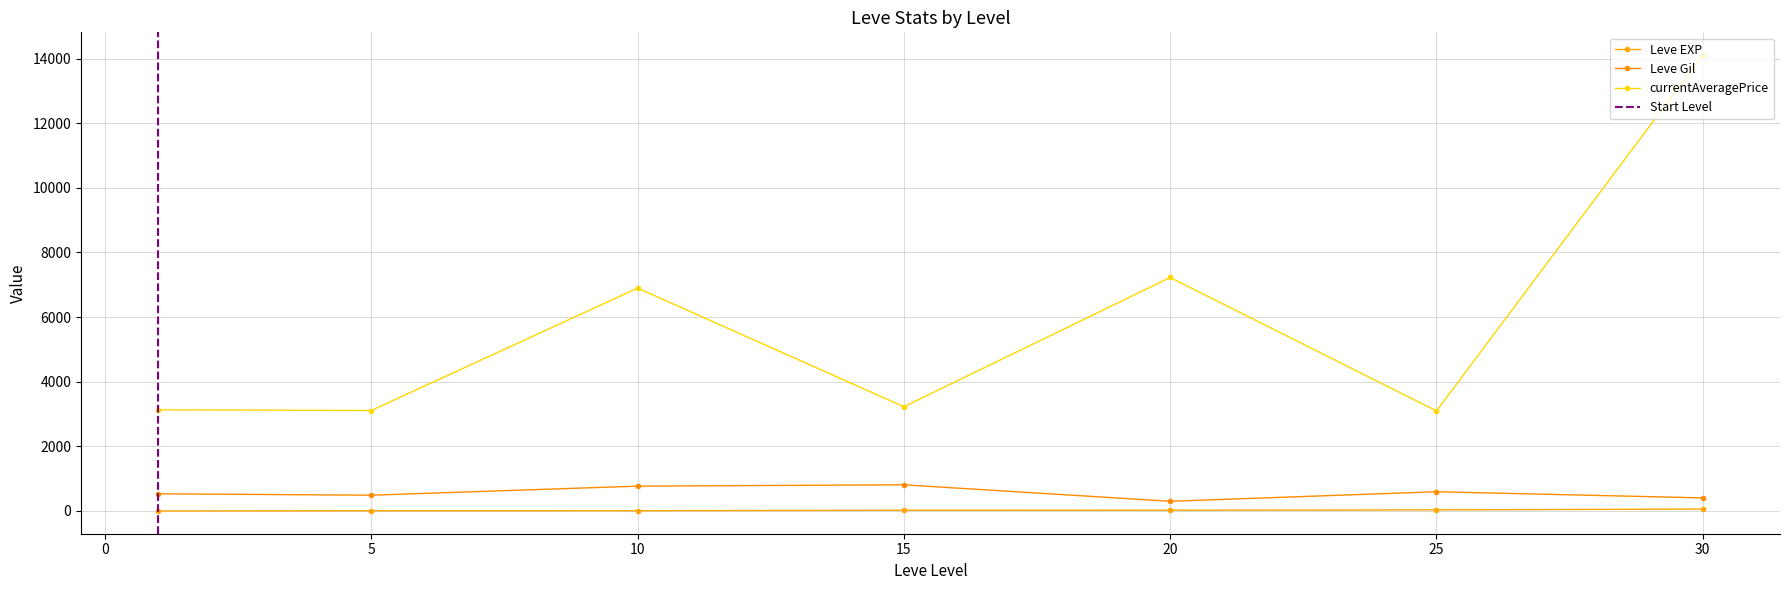

Which has a higher value, 25 or 5?

25